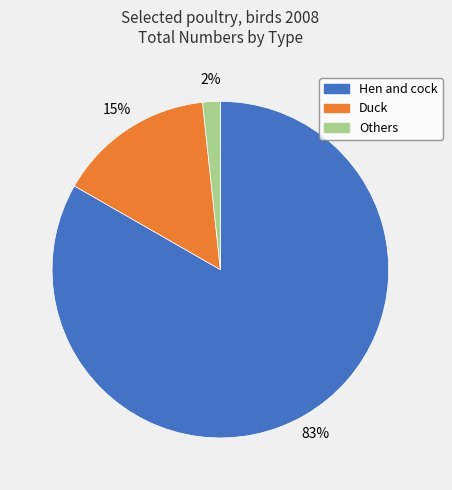

Which category has the smallest portion of the pie?

Others